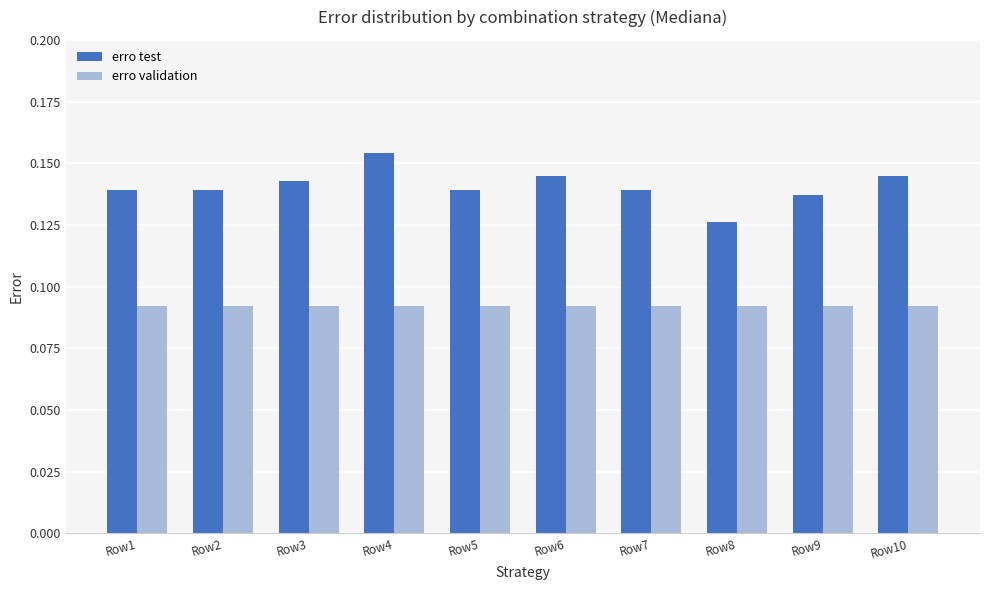

Count the number of data series in this chart.

2